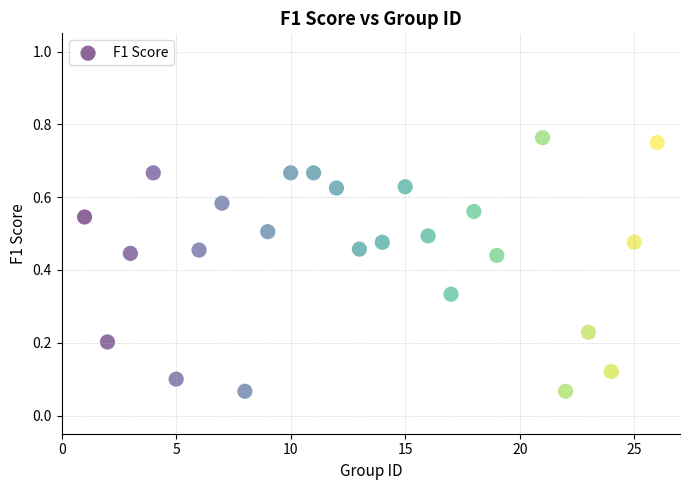

What is the range of X values (max minus min)?

25.0